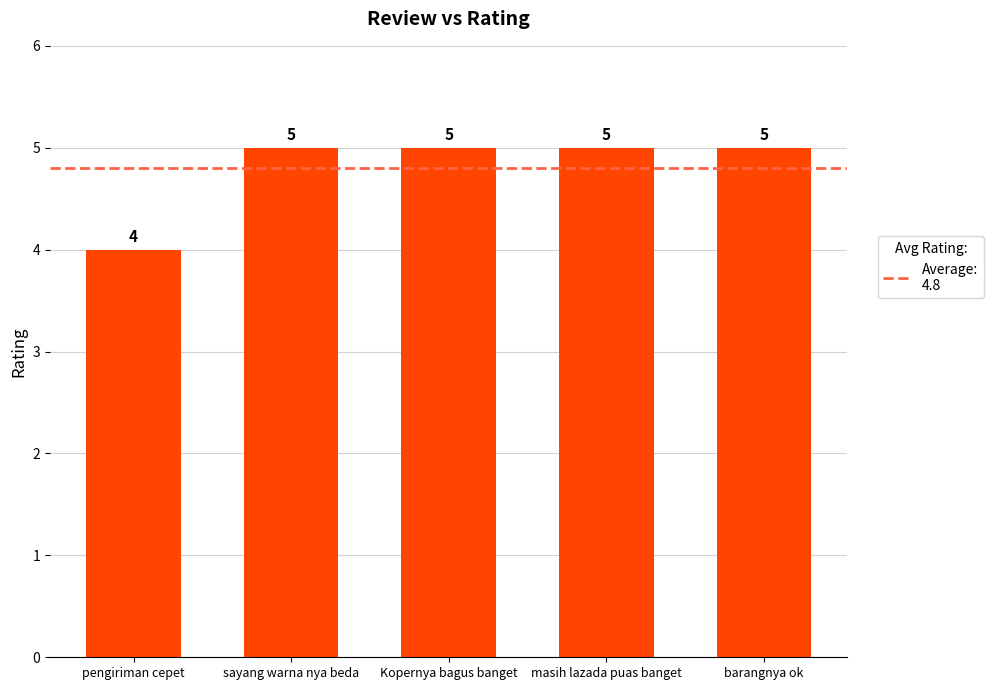

Reading left to right, extract all data points from this chart.

pengiriman cepet=4	sayang warna nya beda=5	Kopernya bagus banget=5	masih lazada puas banget=5	barangnya ok=5